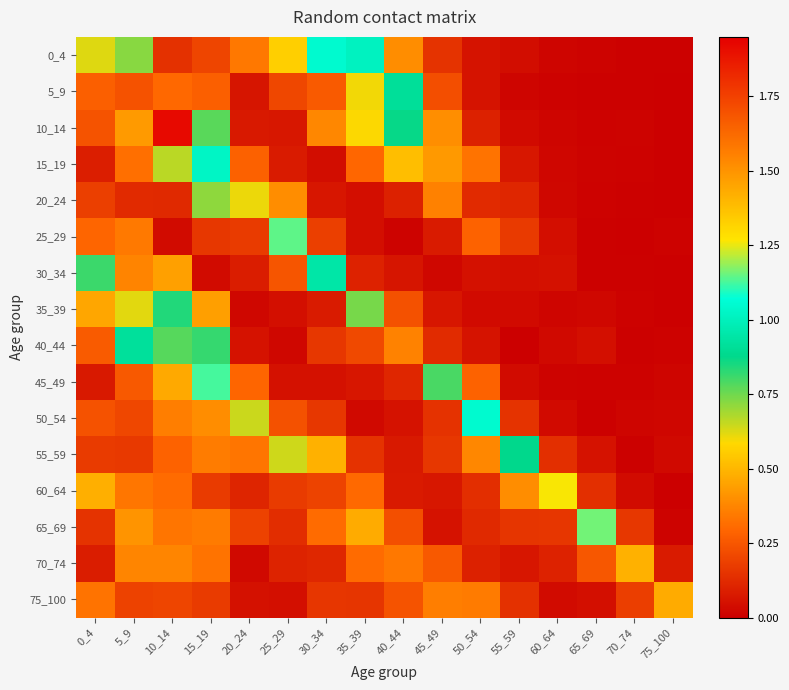

Which series has the largest range (max minus min)?

10_14